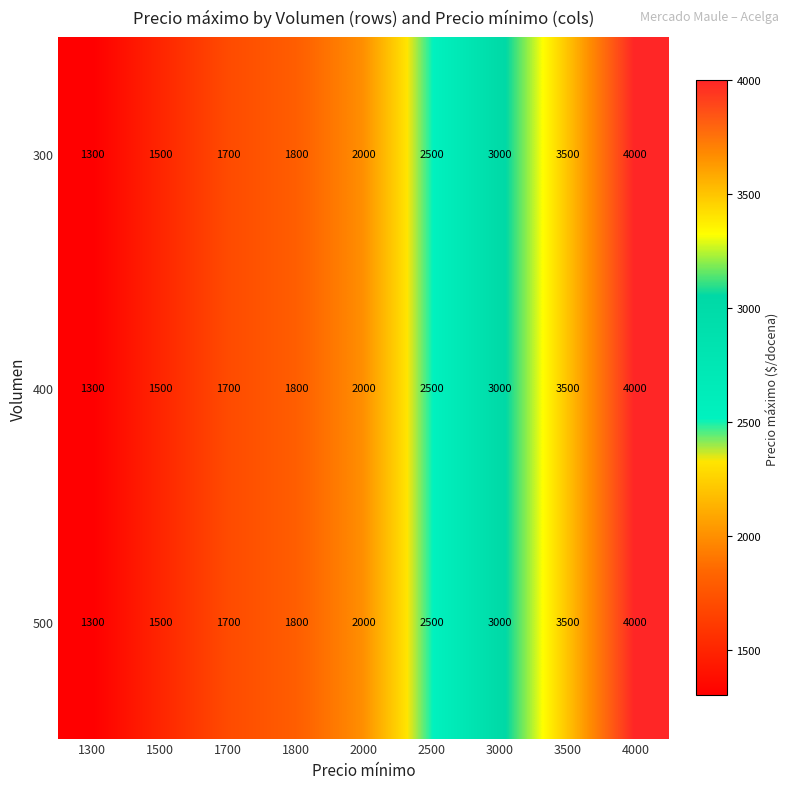

The value of 300 at 3000 is 3000. True or false?

True